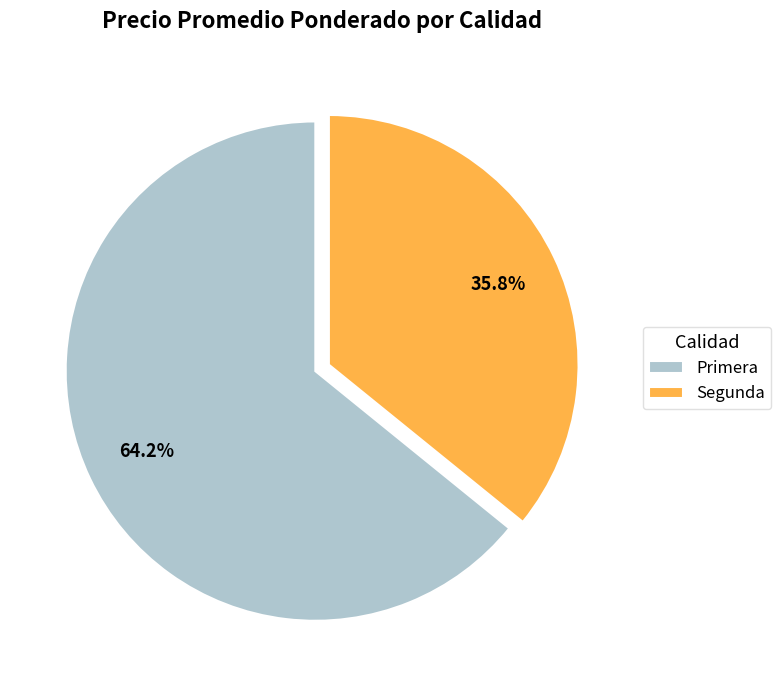

To the nearest percent, what is the difference between the largest and smallest slice percentages?

28%